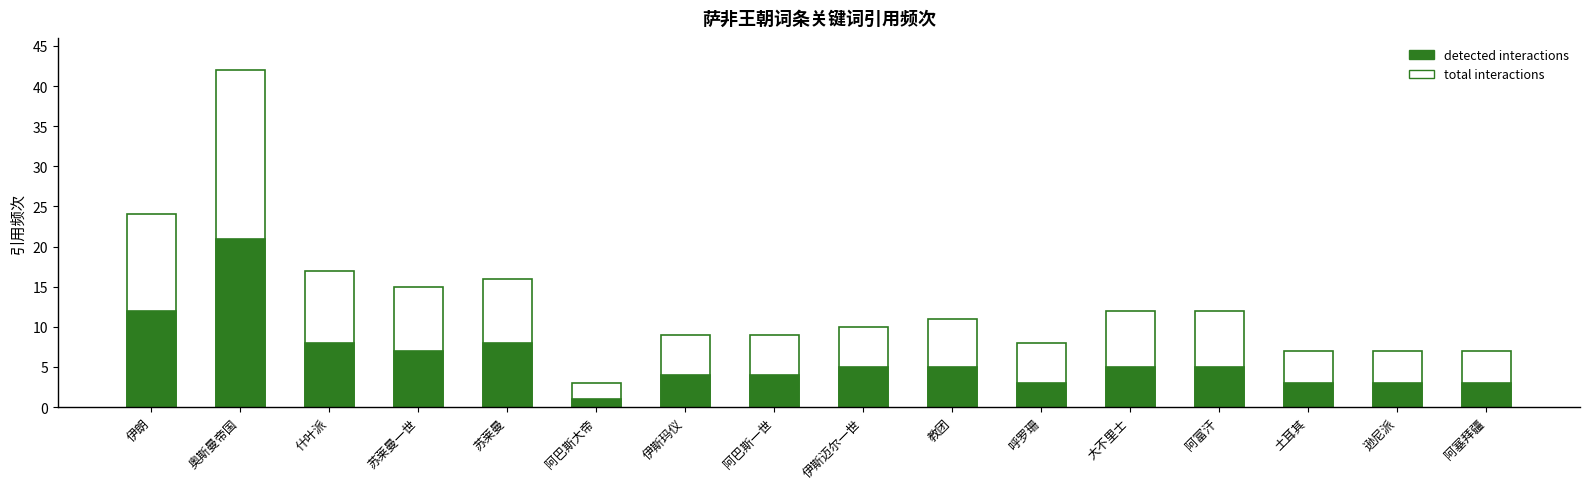

At which label is detected interactions closest to 11?

伊朗